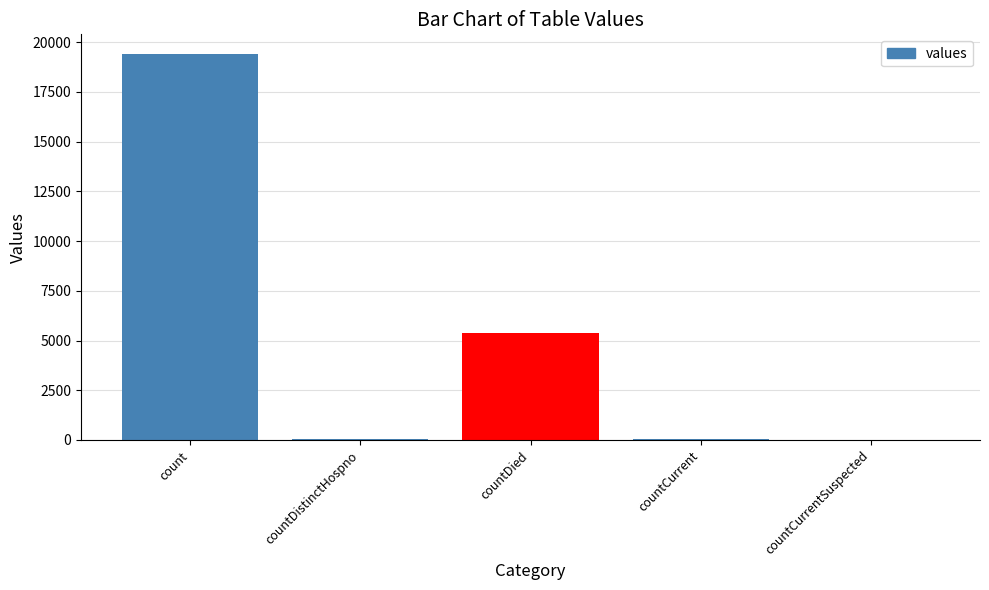

At which label is the value closest to 9710?

countDied